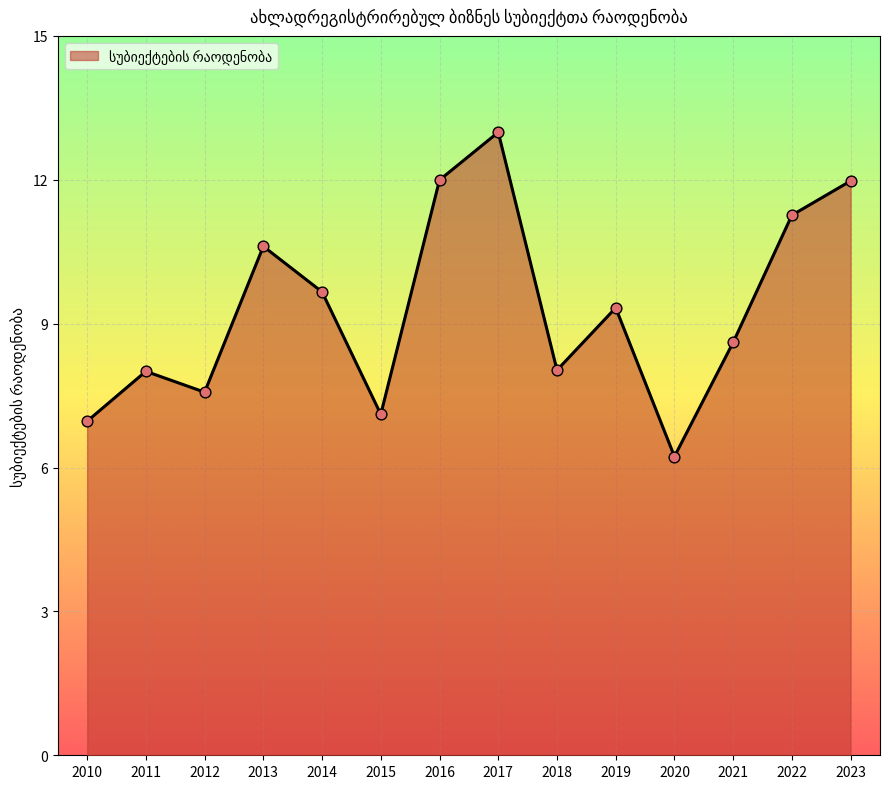

What is the change in value from 2016 to 2019?

-2.7